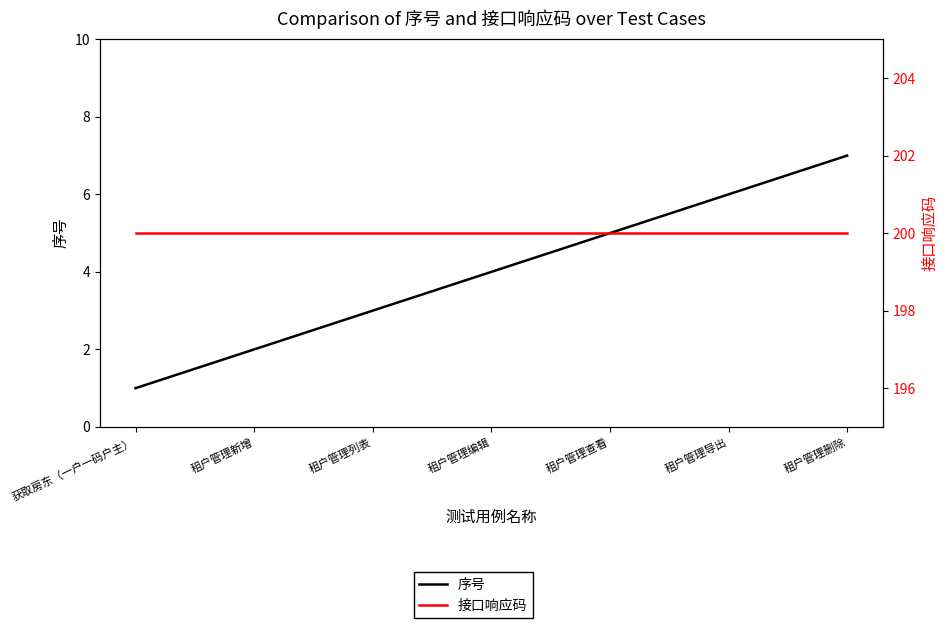

What is the smallest value displayed?

1